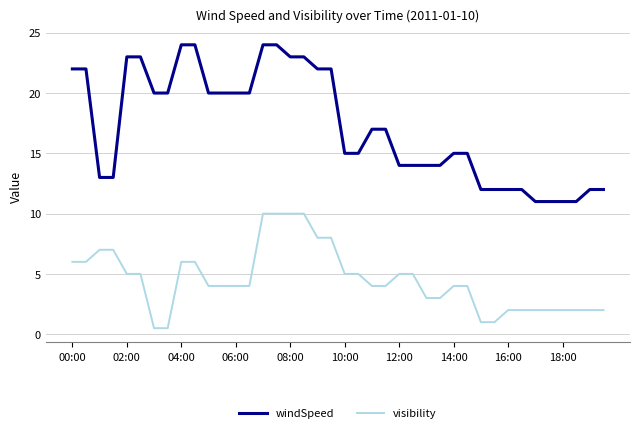

True or false: visibility and windSpeed intersect in this chart.

False